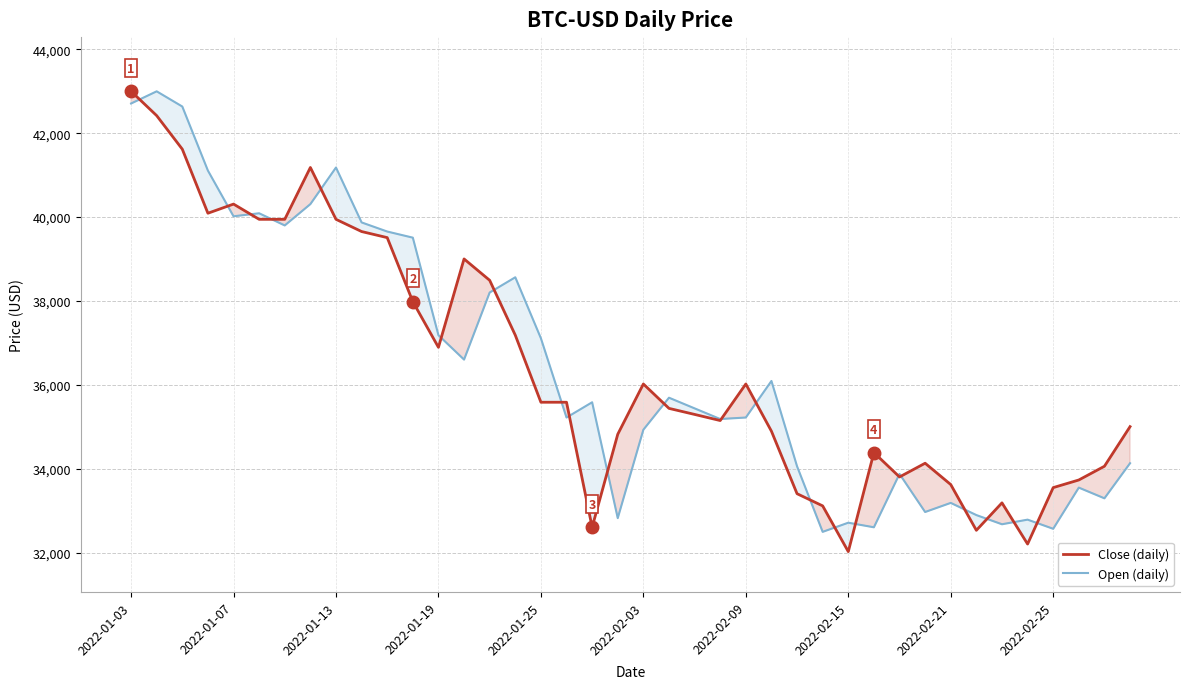

How many interior local valleys does the Open series have?

12